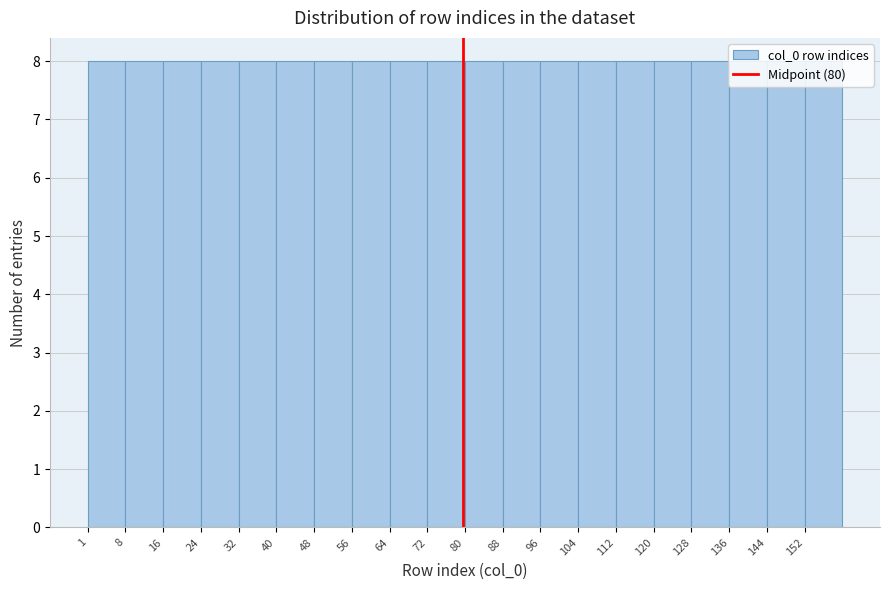

Reading left to right, list every bar in this chart as the range it spans on the x-axis followed by its height. Neither the bar edges nor the heights are printed on the chart, so give them approximately, as read against the axes.

1 to 9: 8
9 to 17: 8
17 to 25: 8
25 to 33: 8
33 to 41: 8
41 to 49: 8
49 to 57: 8
57 to 65: 8
65 to 73: 8
73 to 81: 8
81 to 88: 8
88 to 96: 8
96 to 104: 8
104 to 112: 8
112 to 120: 8
120 to 128: 8
128 to 136: 8
136 to 144: 8
144 to 152: 8
152 to 160: 8